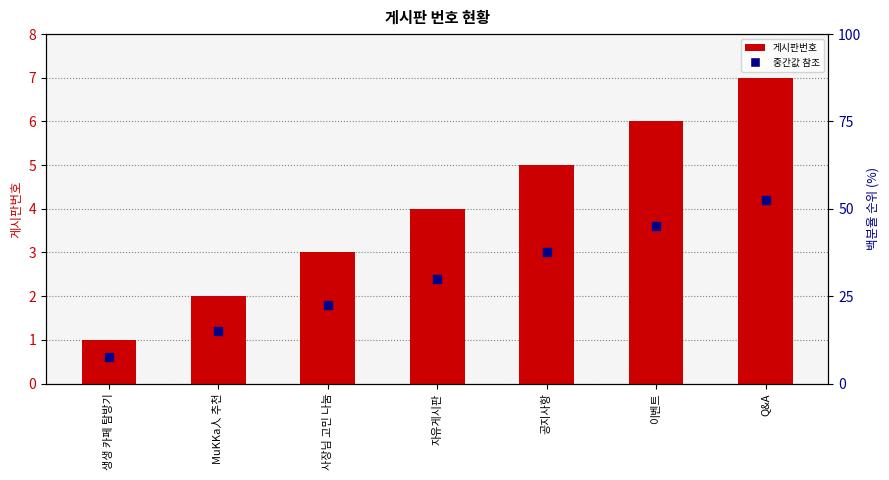

Which series has the largest total across all categories?

게시판번호